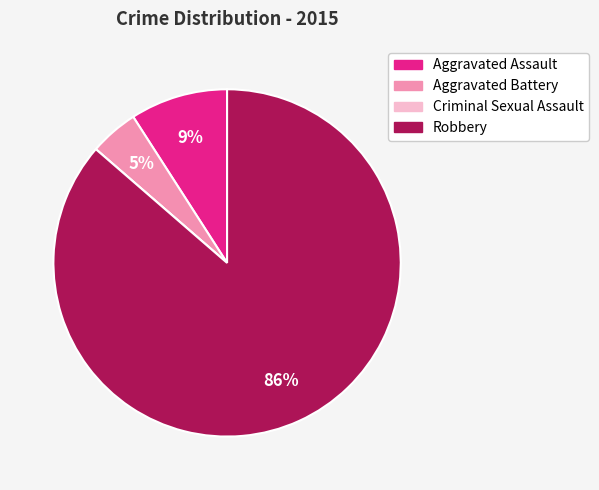

To the nearest percent, what is the average slice percentage?

25%